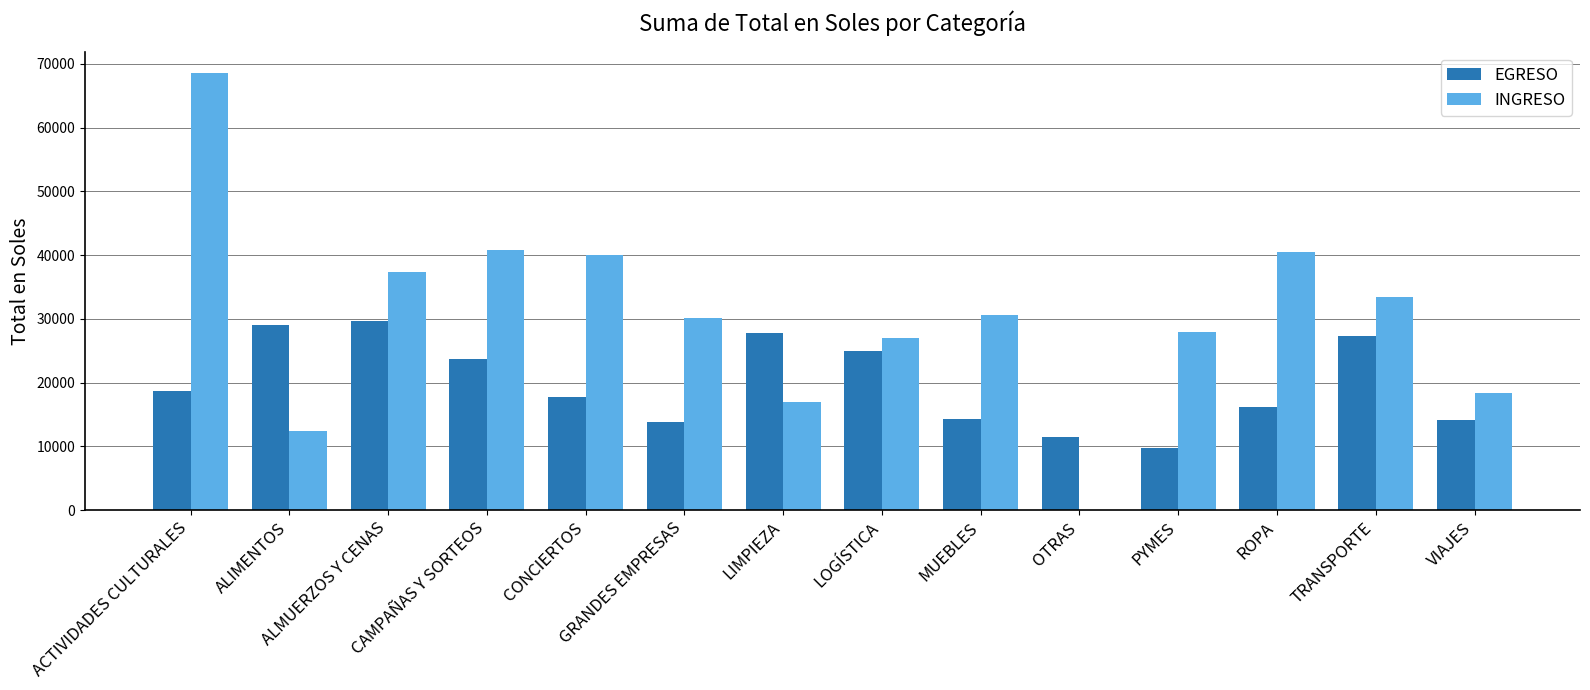

What is the sum of all INGRESO values?

423911.5